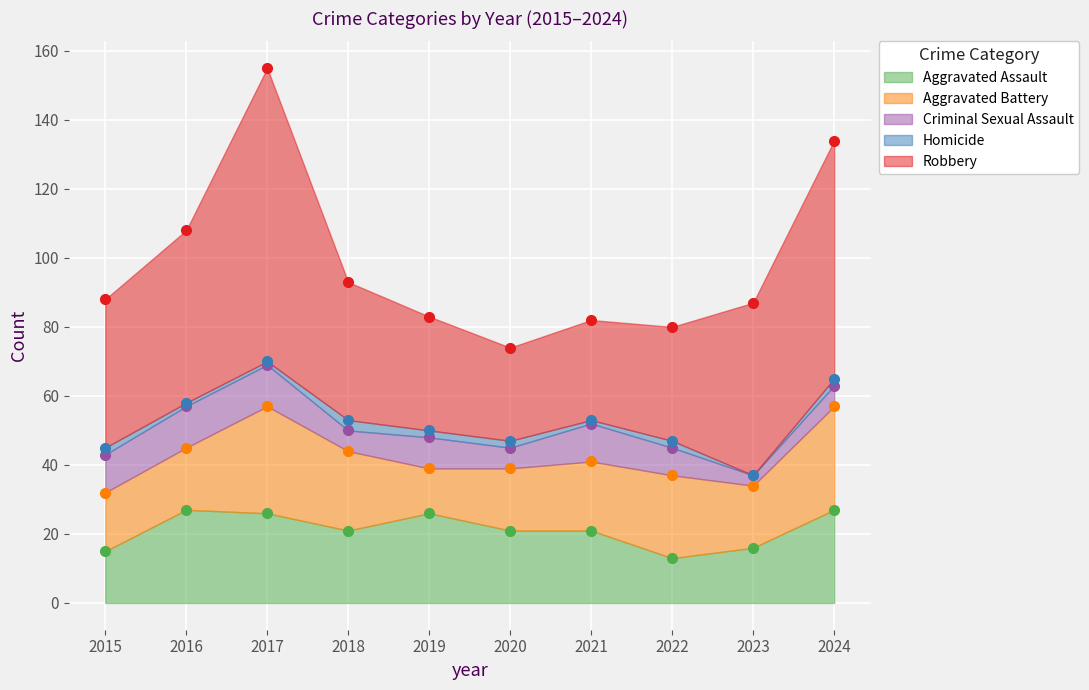

Does the chart display data point markers on the line(s)?

Yes